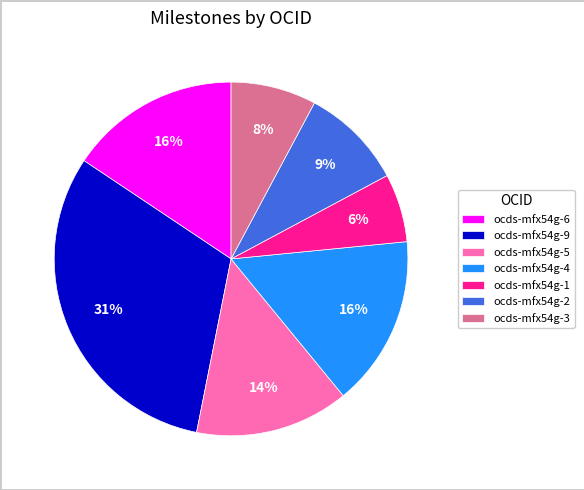

Count the number of slices in the pie.

7